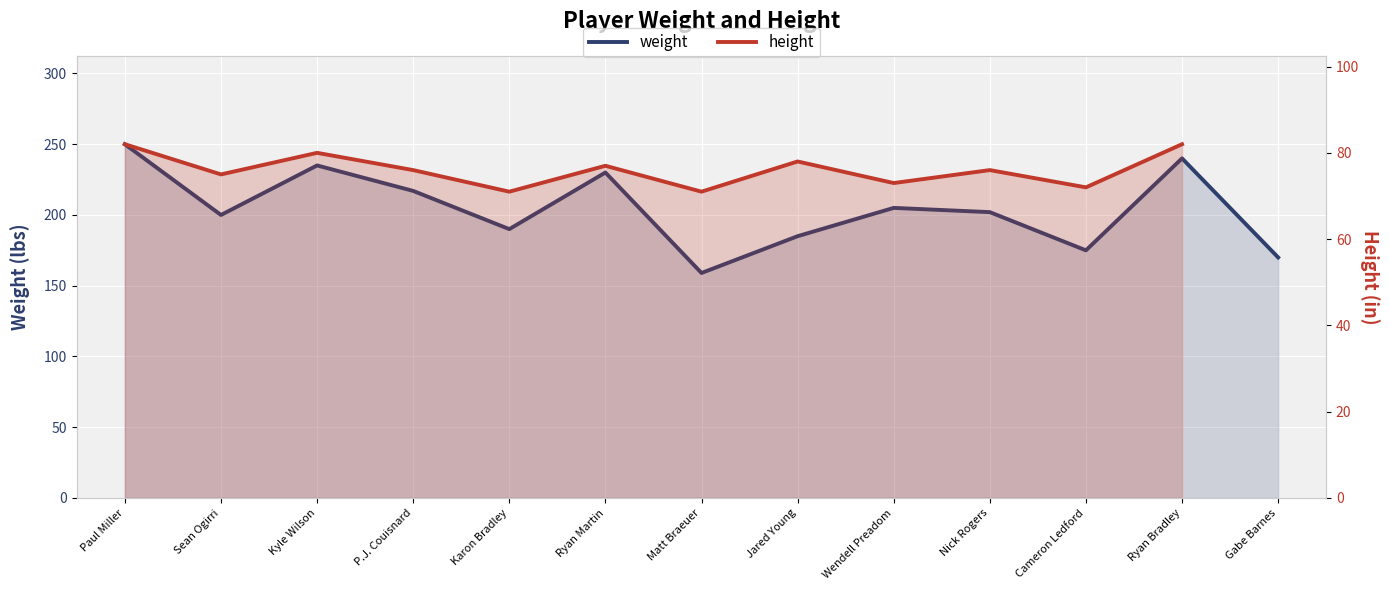

What position from the right is Paul Miller?

13